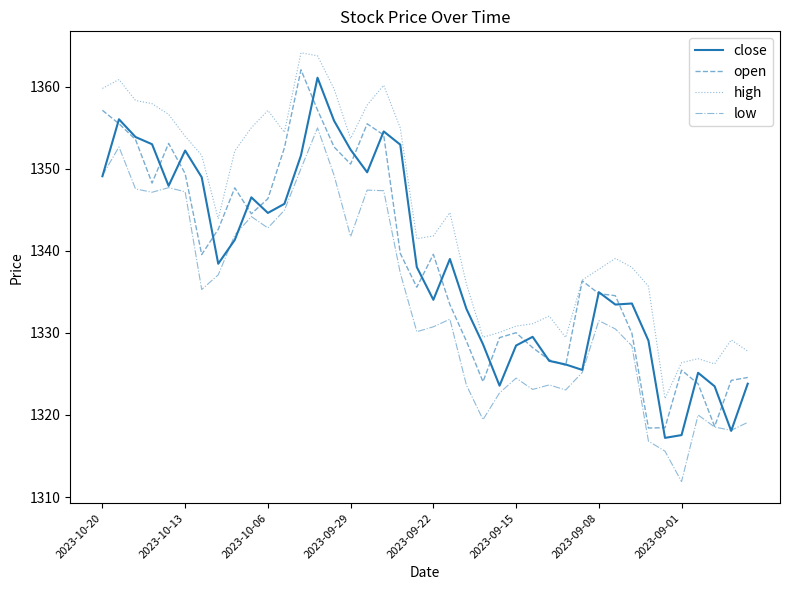

True or false: high and low intersect in this chart.

False